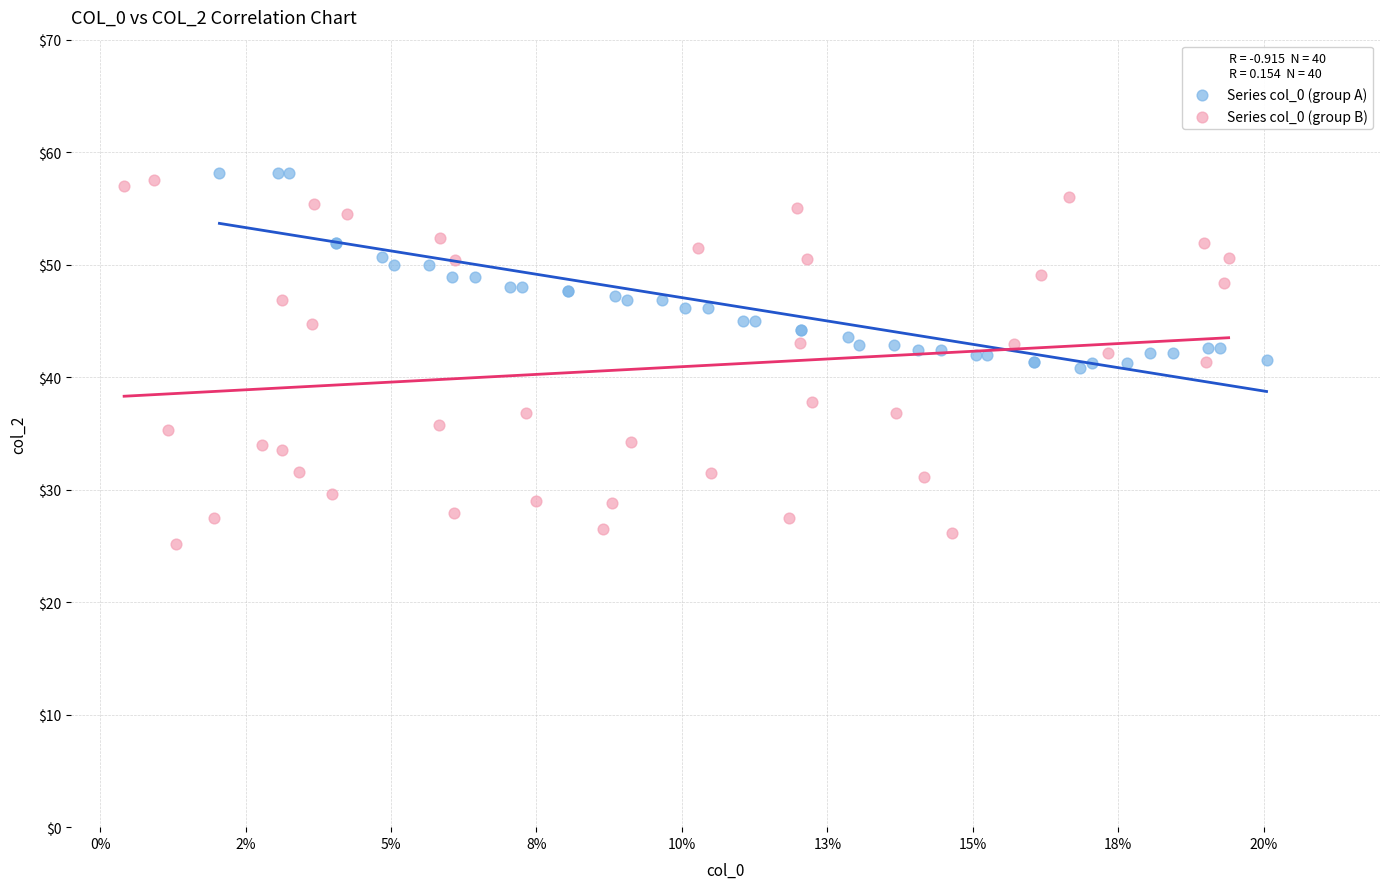

Which series has the largest Y range (max minus min)?

Series col_0 (group B)